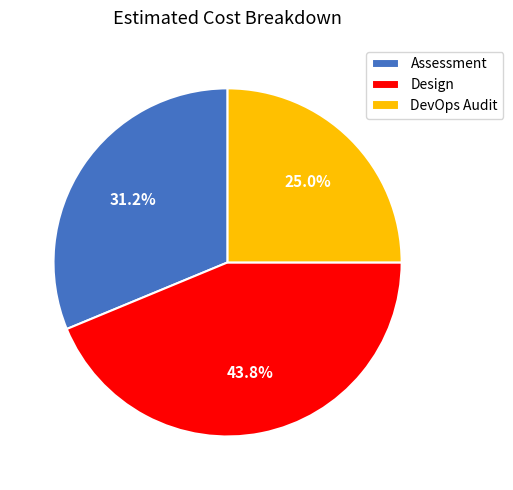

What is the smallest slice in the pie chart?

DevOps Audit